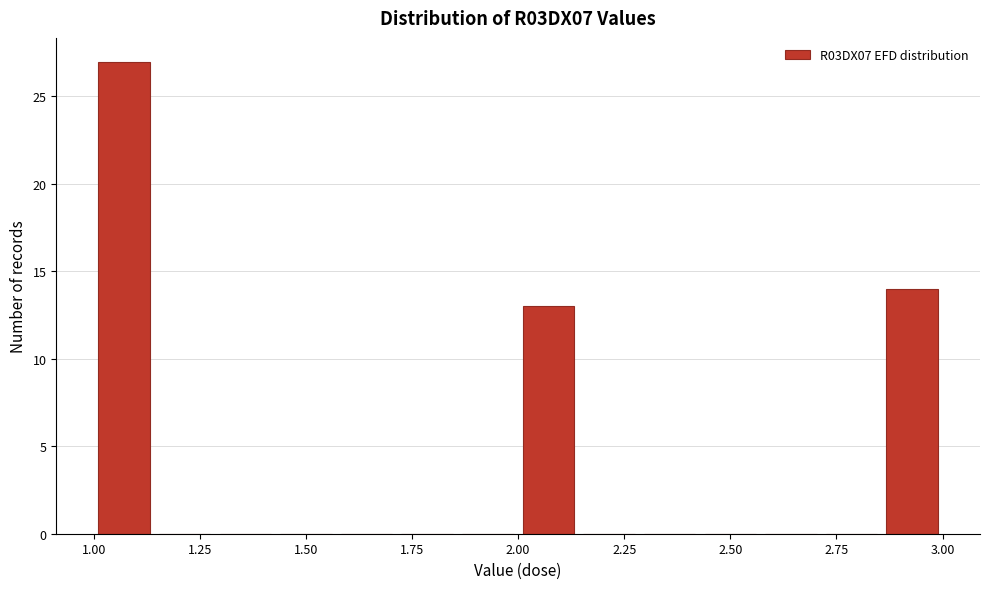

Around what value on the x-axis is the tallest bar? Give the approximate position of its centre, as read against the axis.

1.05